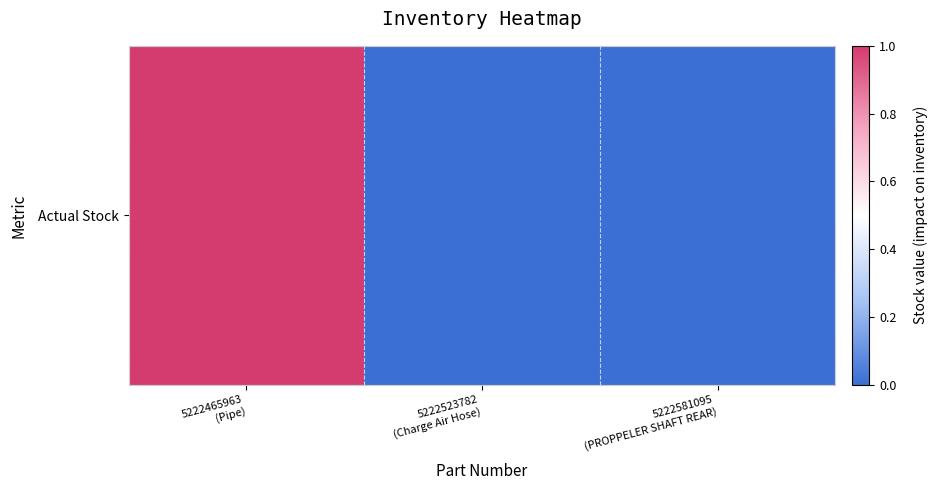

What is the difference between the values at 5222465963
(Pipe) and 5222581095
(PROPPELER SHAFT REAR)?

1